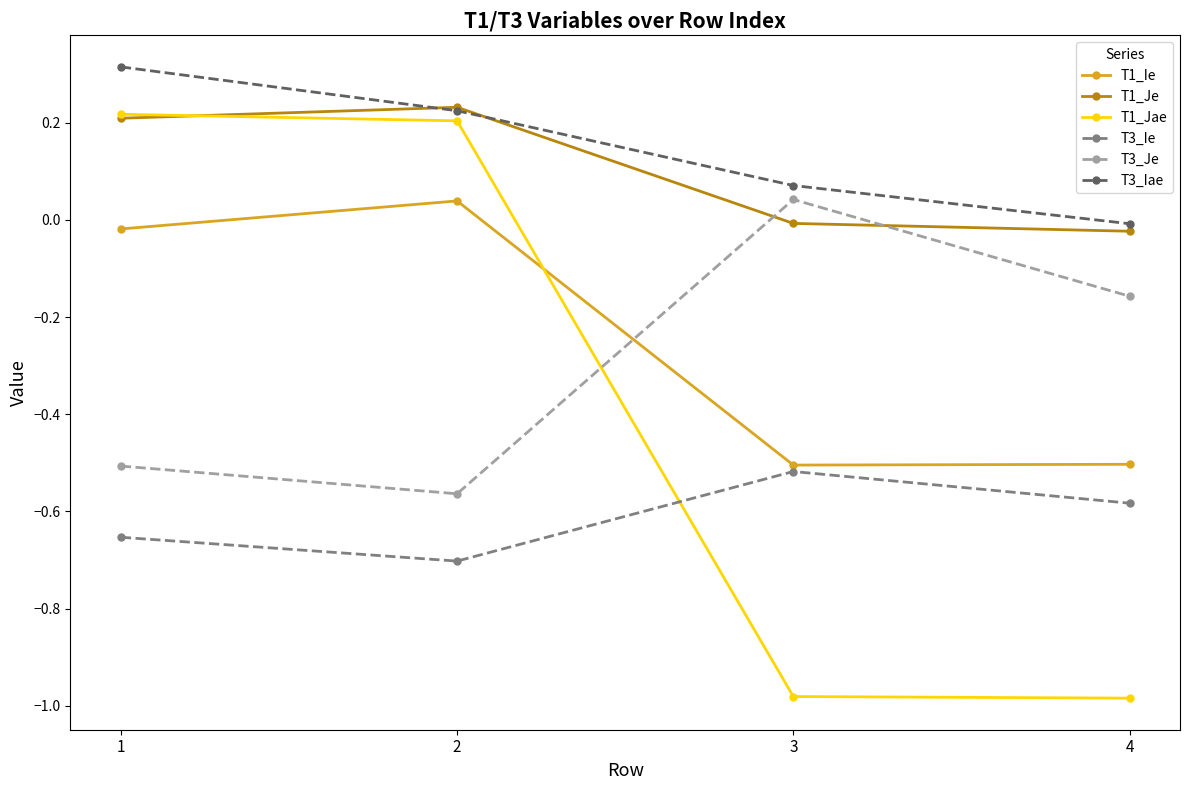

What is the difference between the T1_Jae values at 2 and 4?

1.2